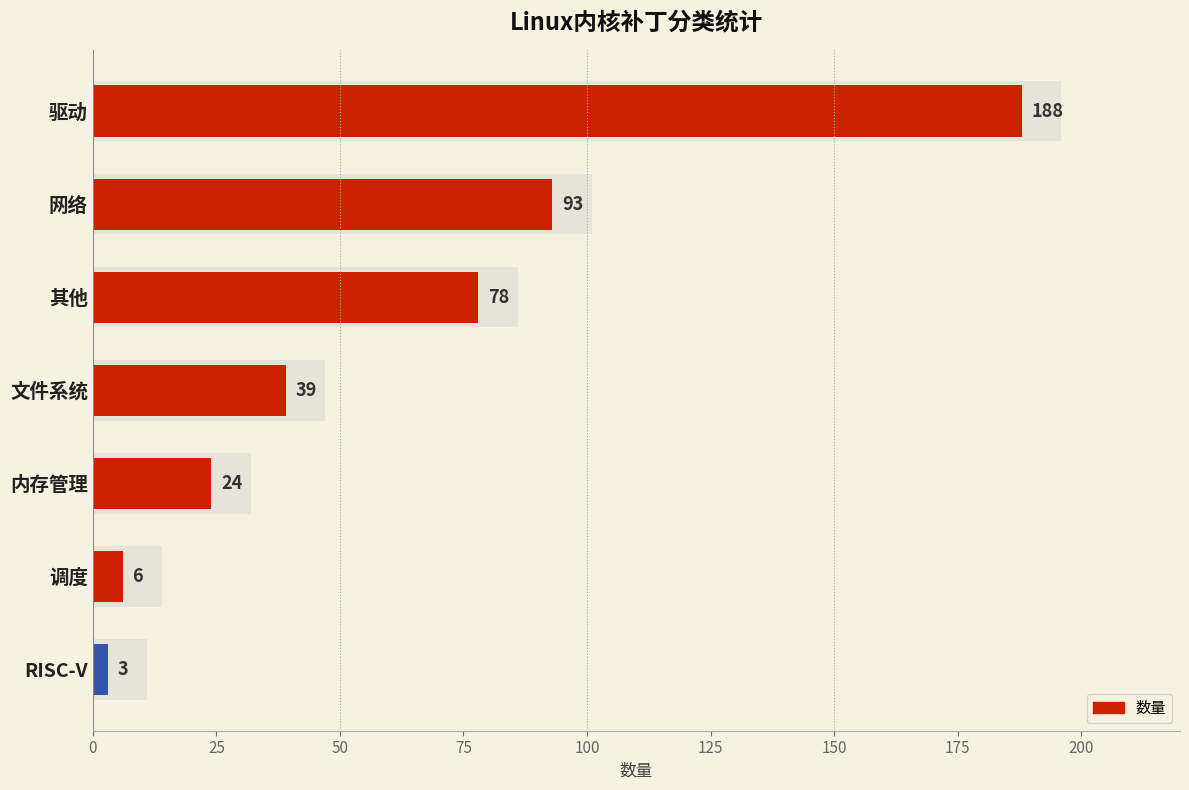

What is the value of the 5th bar from the left?

24